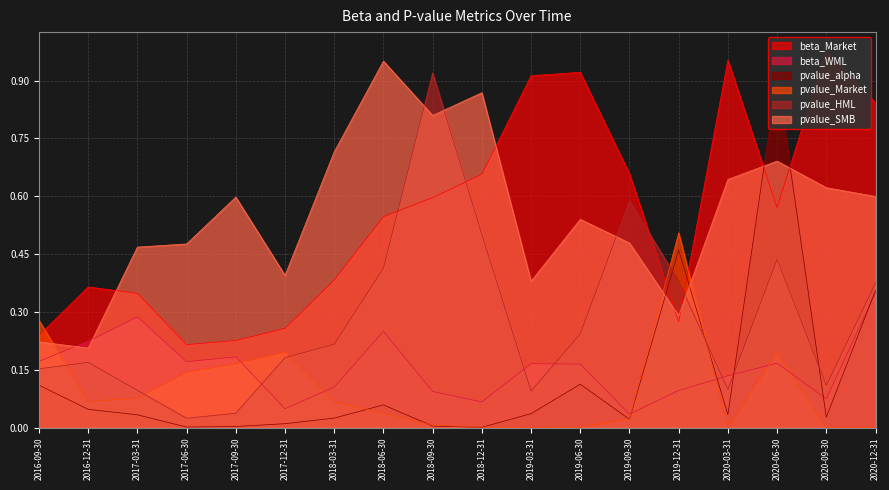

At how many categories does at least one series exceed 0?

18